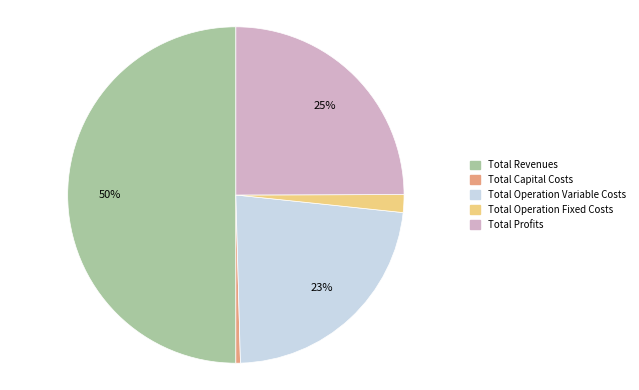

To the nearest percent, what is the average slice percentage?

20%